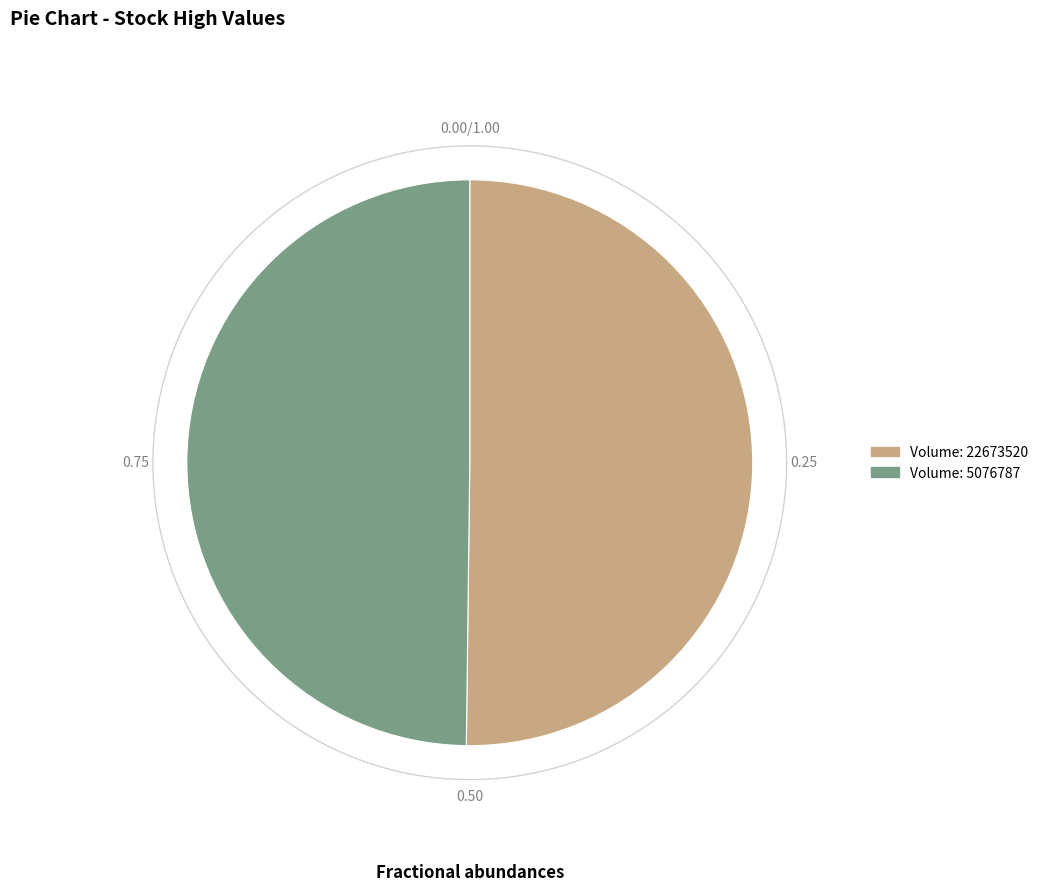

What percentage is the 22673520 slice, to the nearest percent?

50%